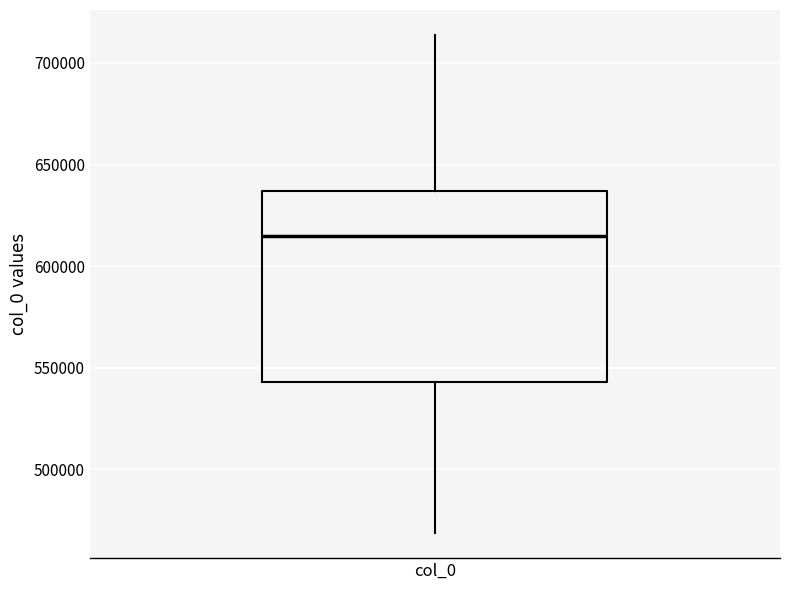

Read this box plot against the y-axis: the position of the median line, the range covered by the box, and the ends of both whiskers. The values are not printed on the chart, so give them approximately, as read against the axis.

median 615000, box 545000 to 635000, whiskers 470000 to 715000